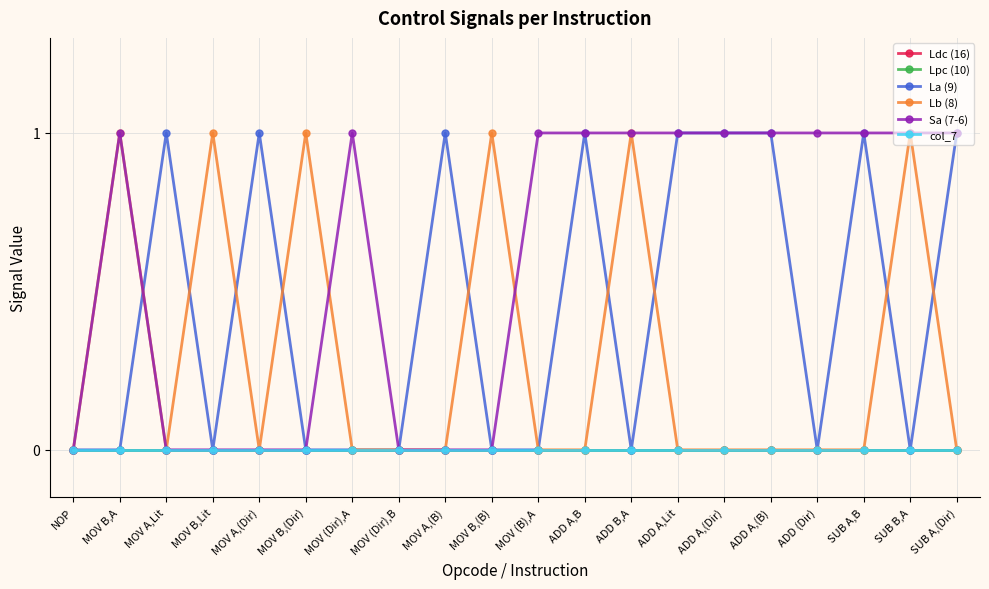

True or false: Lb (8) has more than 2 interior local peaks.

True